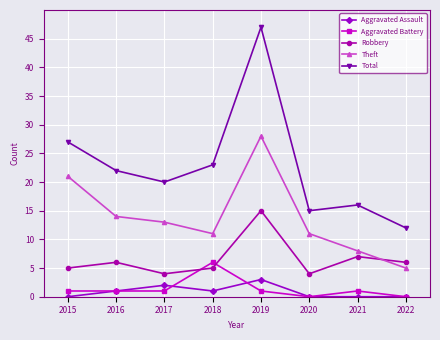

Is the value of Theft at 2018 greater than the value of Total at 2015?

No